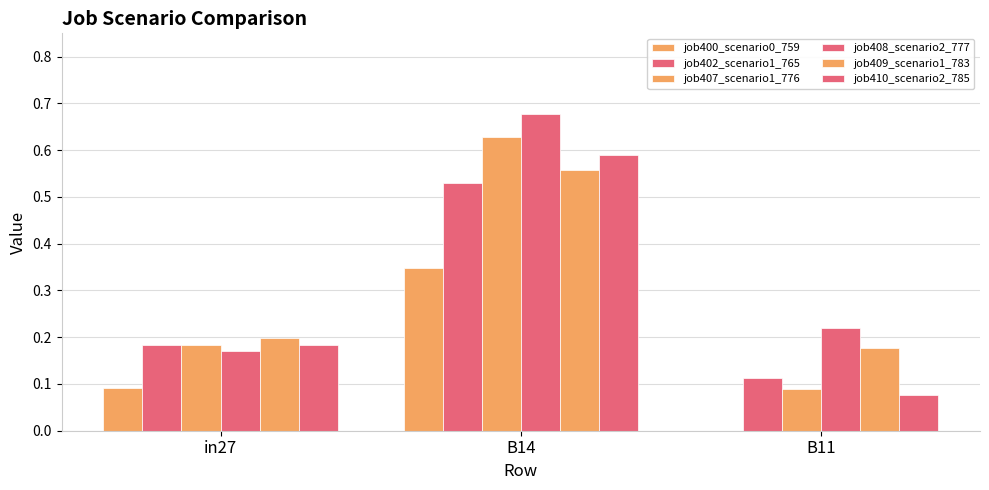

Reading left to right, list all the values displayed in this chart.

job400_scenario0_759: 0.1	0.3	0.0
job402_scenario1_765: 0.2	0.5	0.1
job407_scenario1_776: 0.2	0.6	0.1
job408_scenario2_777: 0.2	0.7	0.2
job409_scenario1_783: 0.2	0.6	0.2
job410_scenario2_785: 0.2	0.6	0.1